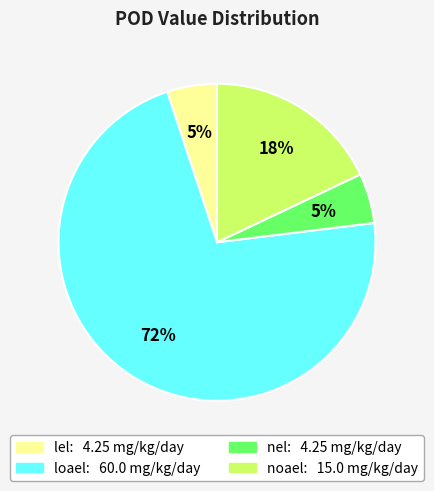

Which has a higher value, loael or nel?

loael